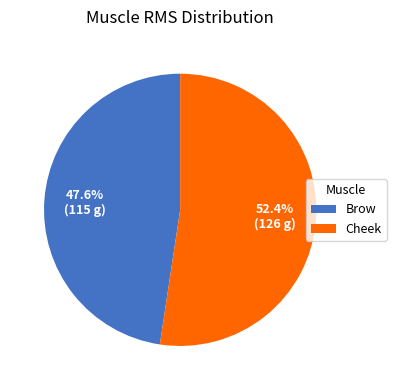

Does any single category account for the majority?

Yes